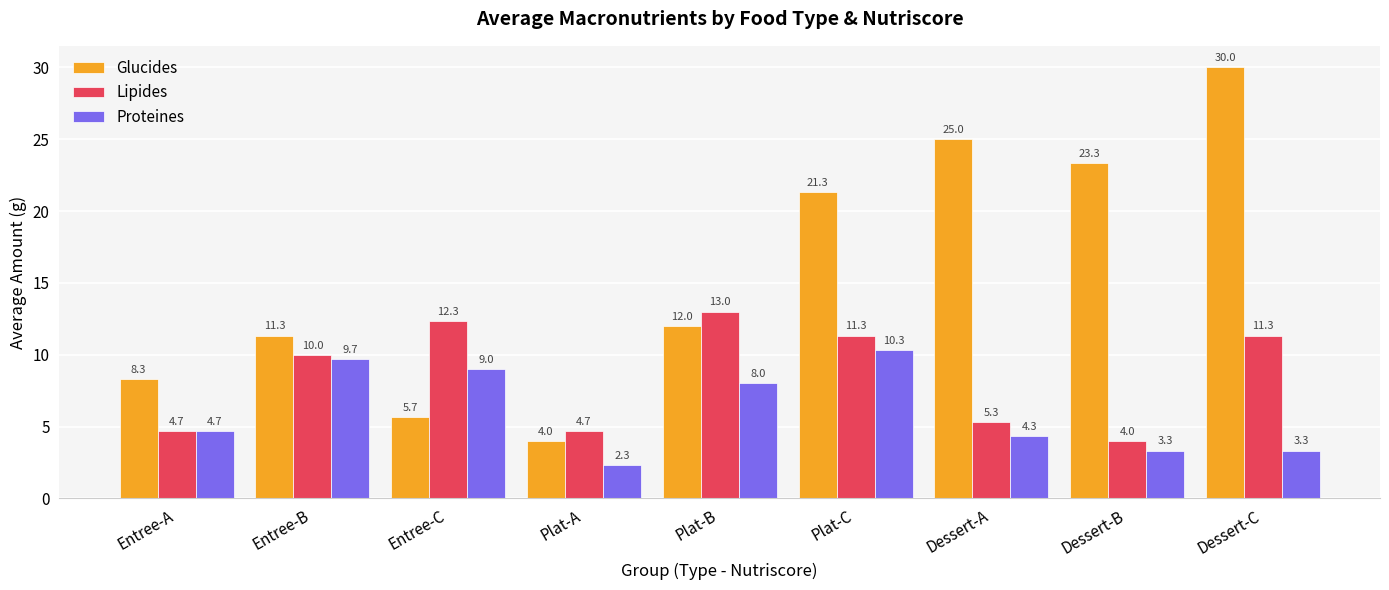

The value of Lipides at Entree-C is 17.1. True or false?

False